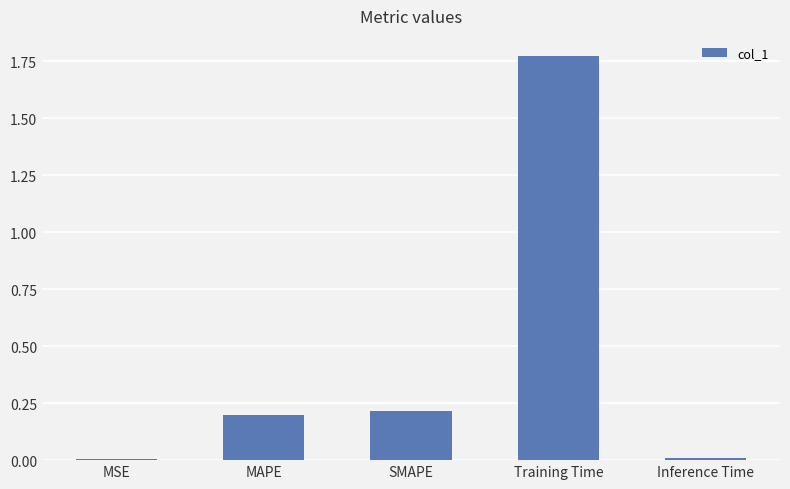

At which category does the chart reach its peak across all series?

Training Time